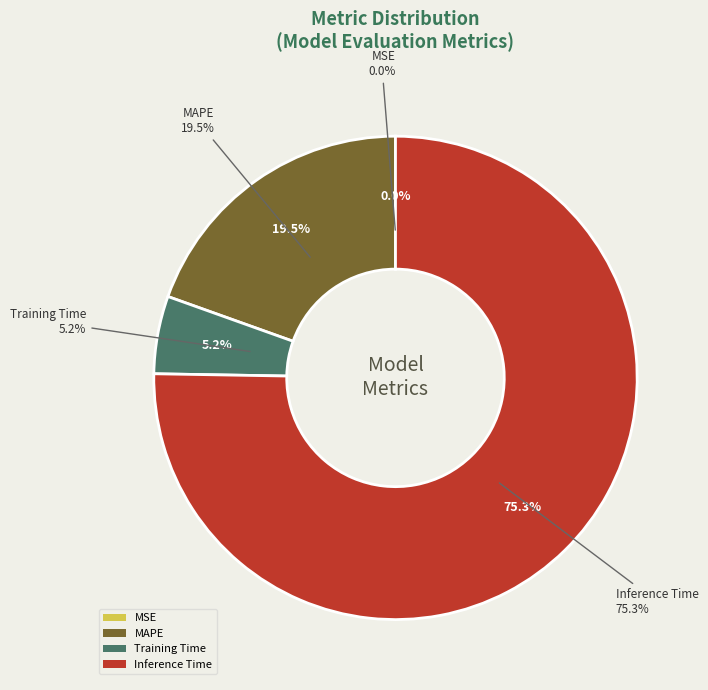

To the nearest percent, what is the average slice percentage?

25%